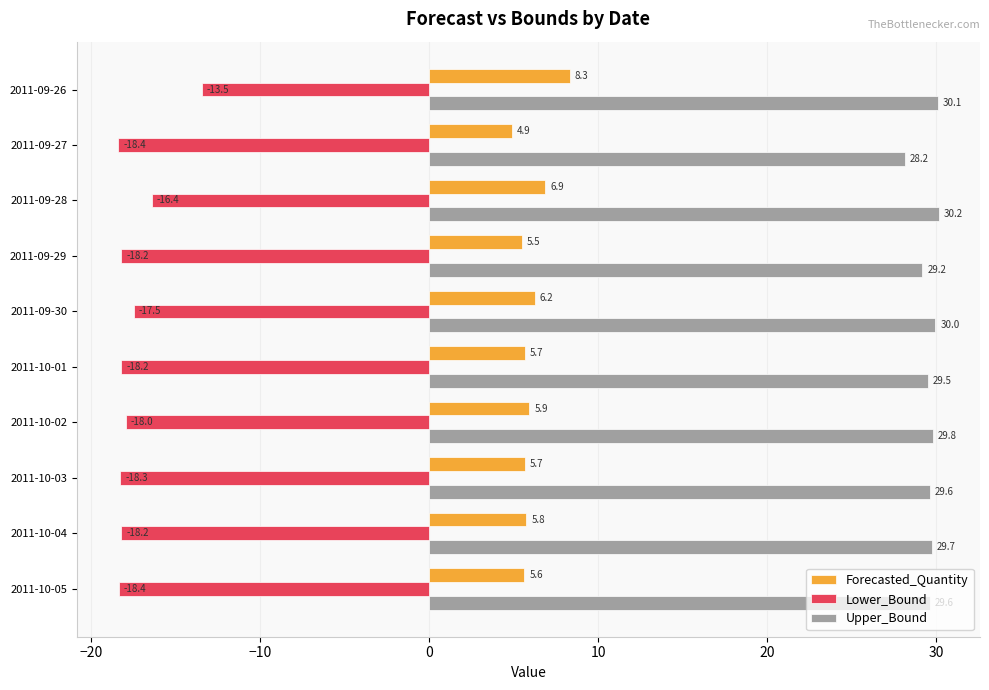

What is the minimum value shown in the chart?

-18.4